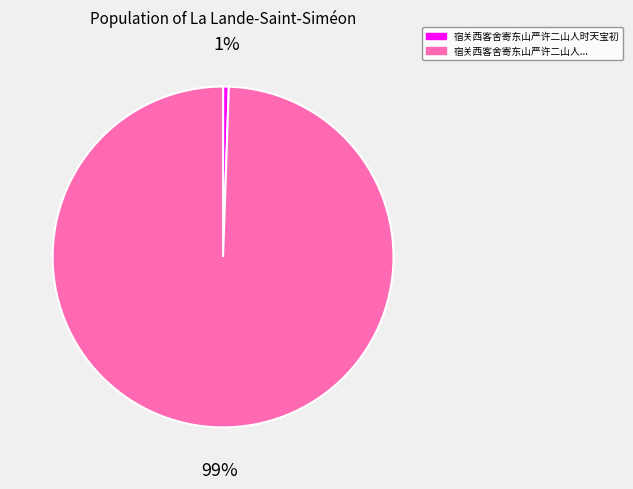

Is there a majority slice in this chart?

Yes